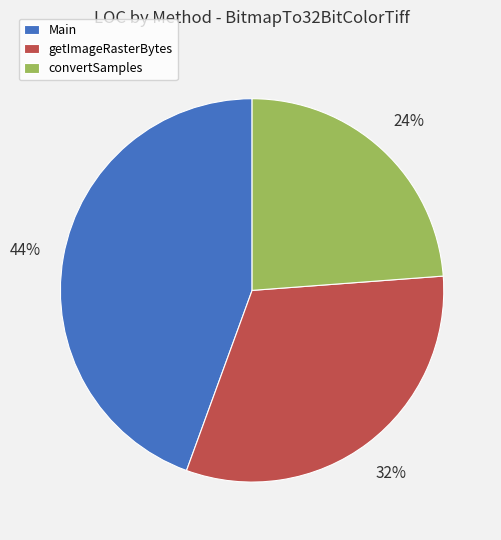

Combined, do getImageRasterBytes and Main account for over 50%?

Yes